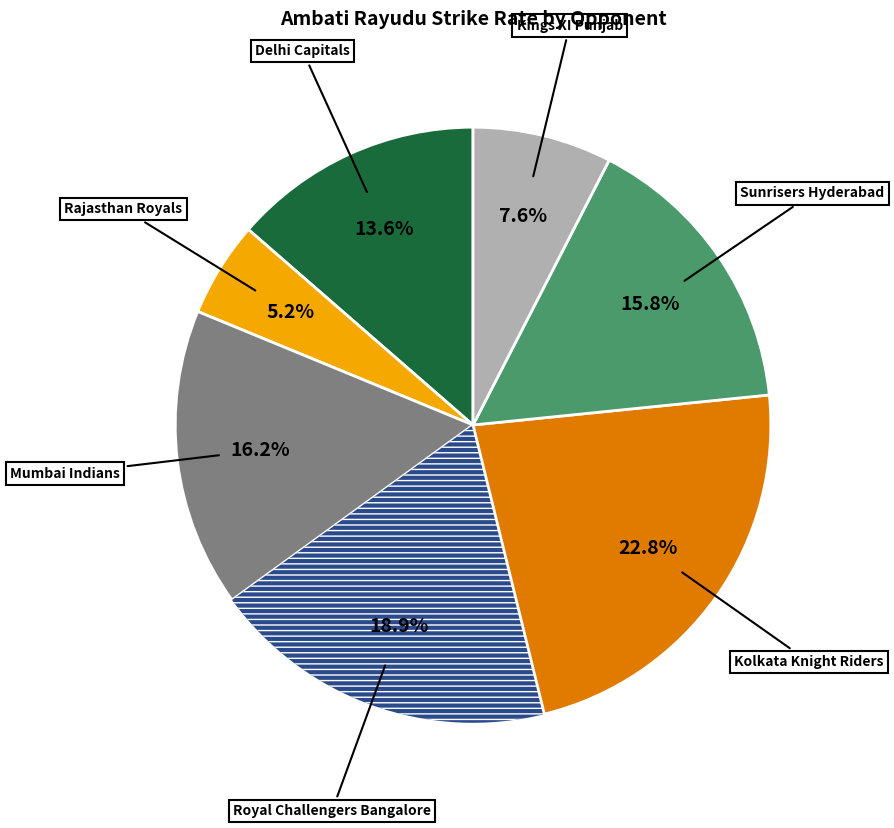

Does any single category account for the majority?

No